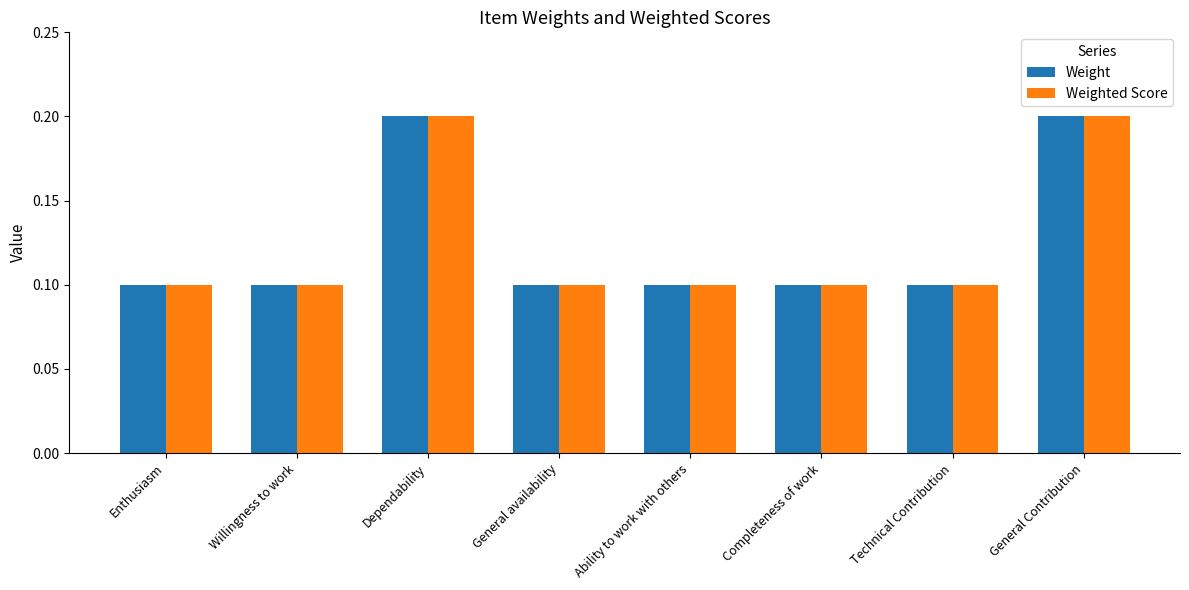

What is the smallest value displayed?

0.1